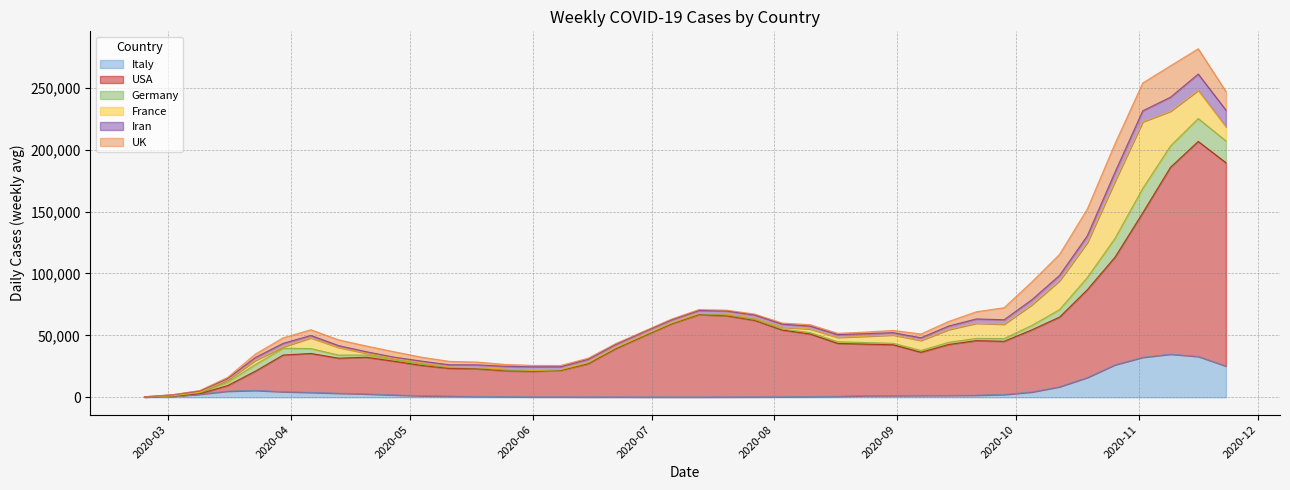

Reading left to right, list all the values displayed in this chart.

Italy: 219.9	811.6	2481.7	4913.0	5507.3	4465.6	3916.4	3229.9	2671.9	1863.1	1193.3	909.3	631.9	448.4	285.9	284.4	215.7	258.7	185.9	207.1	196.1	240.6	278.9	356.6	478.4	775.7	1267.6	1345.1	1445.6	1486.1	1673.4	2208.4	4231.6	8470.1	15934.4	26221.9	32252.7	34775.0	32905.6	25187.1
USA: 2.3	69.6	384.7	4526.6	15573.4	29635.3	31440.1	28320.6	29628.3	27215.9	24489.9	22387.7	22385.0	20898.1	20701.1	21326.6	26865.6	39070.0	49138.7	58982.9	66591.7	65531.4	61853.7	53901.6	50634.9	42712.7	41641.3	41030.1	34886.9	41133.1	44076.0	42997.1	50222.7	56282.3	70875.4	86936.3	116701.3	150986.3	173705.0	164218.4
Germany: 16.3	130.0	679.3	2725.4	5317.4	5432.6	3961.6	2475.7	1798.0	1127.7	887.9	641.4	565.6	440.3	334.3	252.6	536.3	488.7	404.3	342.3	402.3	561.7	650.4	866.9	1102.7	1355.3	1258.7	1203.3	1429.9	1746.9	1767.7	2176.3	3533.7	6051.7	9861.0	15235.4	19754.0	17188.9	18488.7	17617.7
France: 16.9	142.1	486.7	1746.6	3362.4	1134.0	8651.1	6166.3	1475.0	1180.0	1123.6	471.1	365.3	959.3	341.1	500.7	517.4	381.1	503.3	531.4	539.6	834.6	1040.7	1447.4	2936.7	3500.6	5078.4	6699.4	8082.3	10283.0	12246.1	11592.7	16715.1	23310.0	28231.1	46053.9	53798.7	28040.7	22764.1	11393.1
Iran: 133.6	798.3	1053.1	1100.0	2381.6	2845.3	1922.9	1503.6	1181.4	991.9	1454.1	1799.3	2214.7	2252.1	2903.3	2234.0	2503.6	2531.0	2538.4	2409.3	2355.0	2483.4	2609.3	2467.9	2355.9	2243.1	2095.0	1869.7	2195.9	2873.0	3472.6	3617.7	4043.3	4329.3	5502.3	7370.7	8856.4	11368.9	13184.7	13484.0
UK: 9.4	55.6	370.6	1045.4	2794.1	4495.4	4627.1	4654.6	4647.4	4397.4	3171.9	2760.1	2257.9	1500.3	1160.4	1027.9	915.3	704.0	391.3	603.3	743.4	666.0	755.6	895.0	1109.9	1042.9	1289.3	1833.1	3061.7	3687.7	5824.7	9728.9	14404.0	16977.9	21649.7	23030.6	22470.9	25362.0	20417.0	15071.9